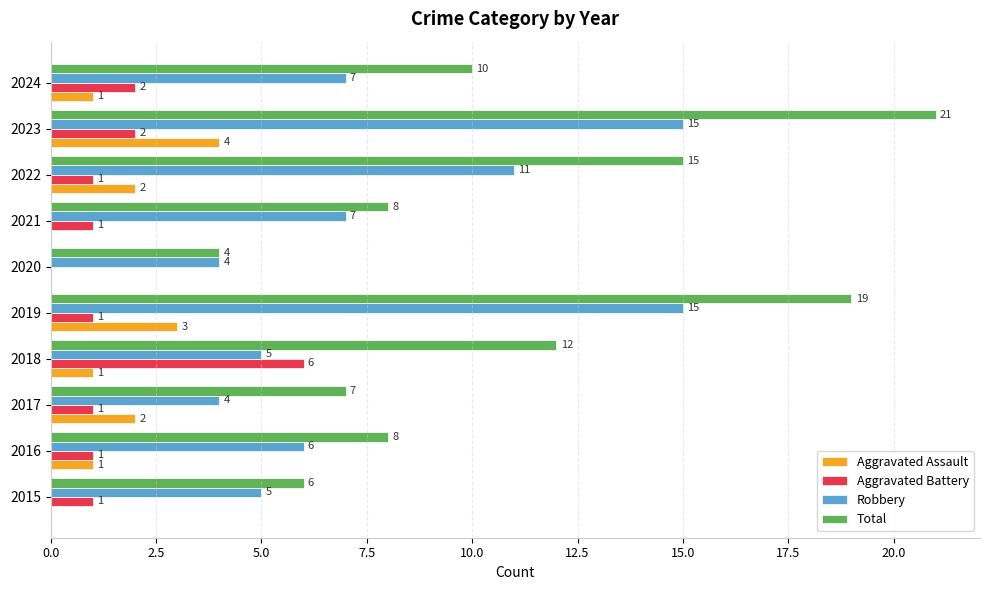

Where is Total nearest to the value 12?

2018